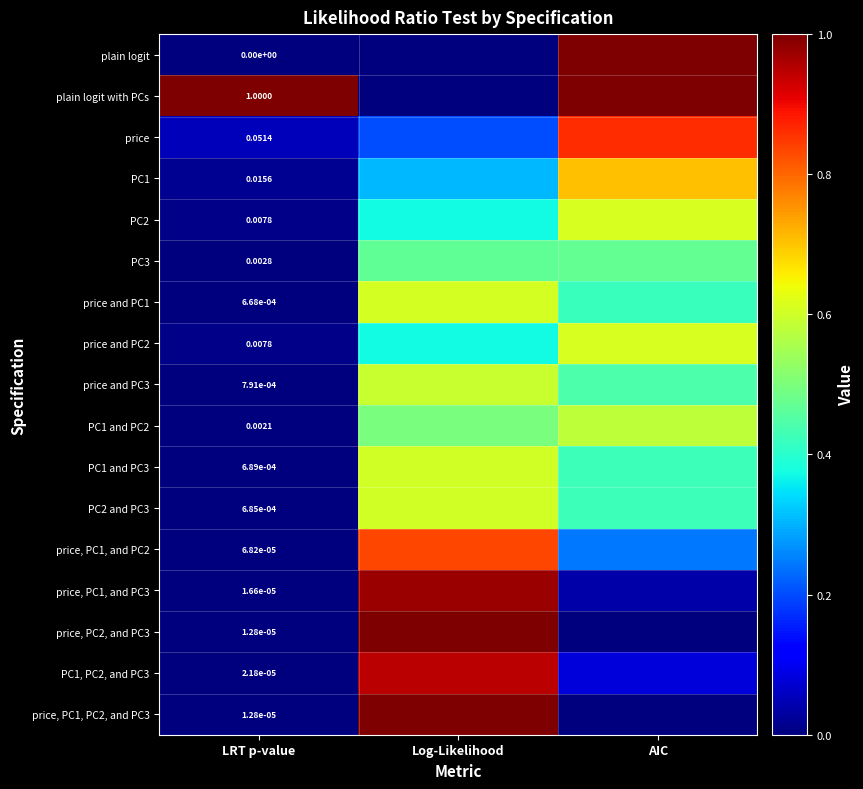

What is the maximum value for PC1?

0.7